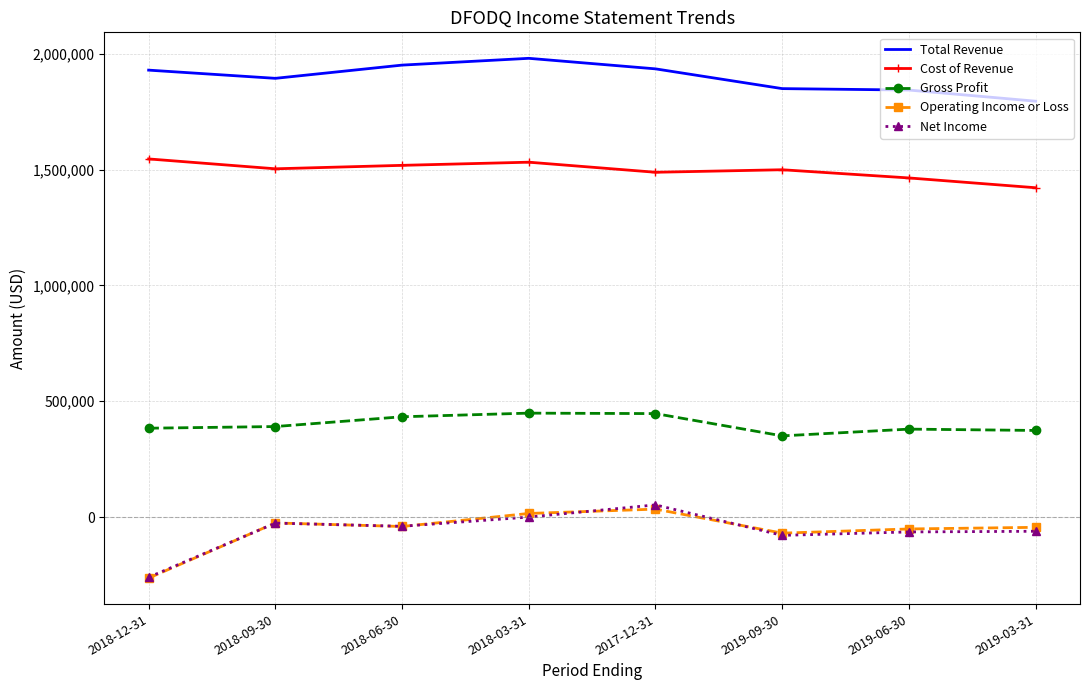

What is the lowest value of the Net Income series?

-260100